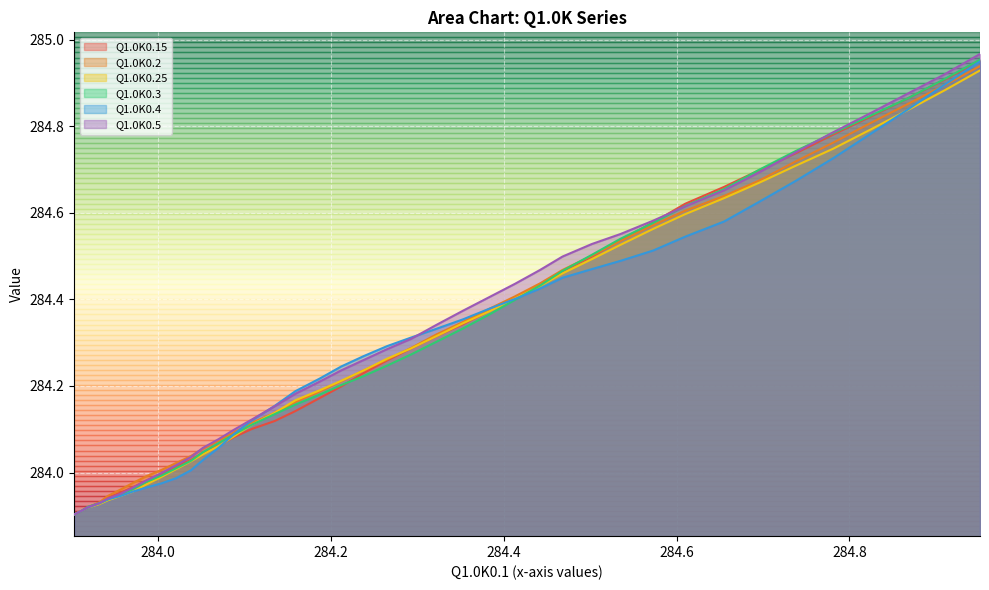

Does the chart display data point markers on the line(s)?

No